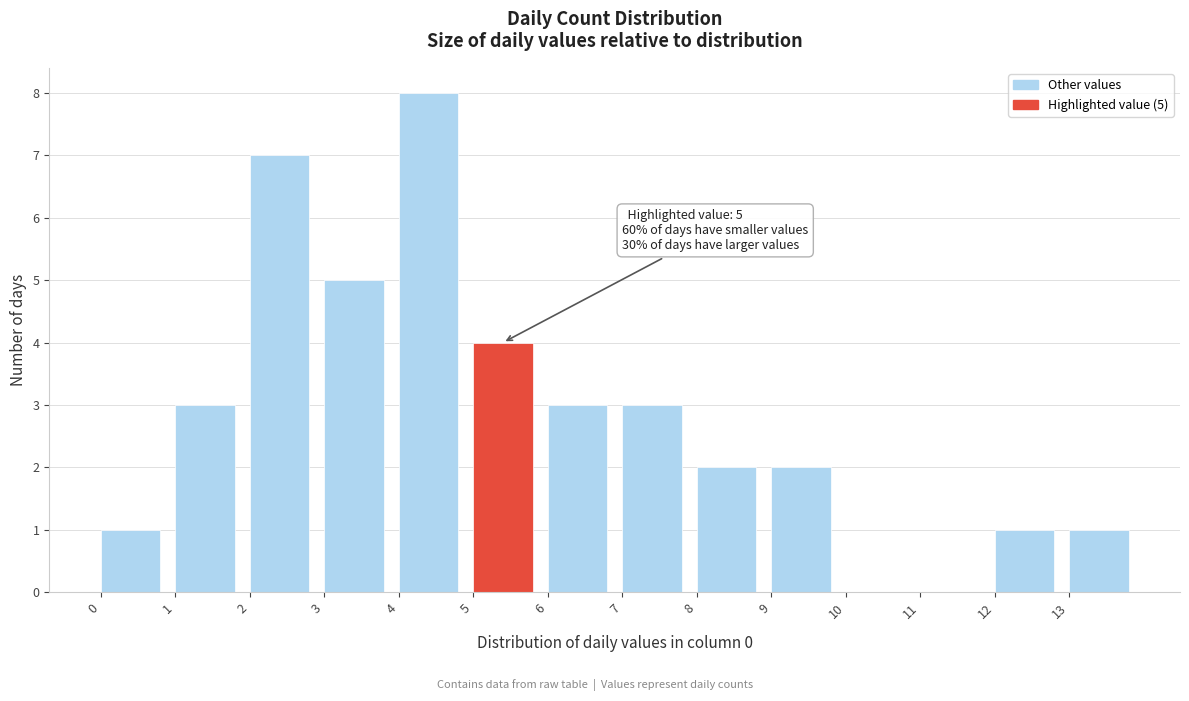

Over which range of the x-axis is the bar tallest?

4 to 5